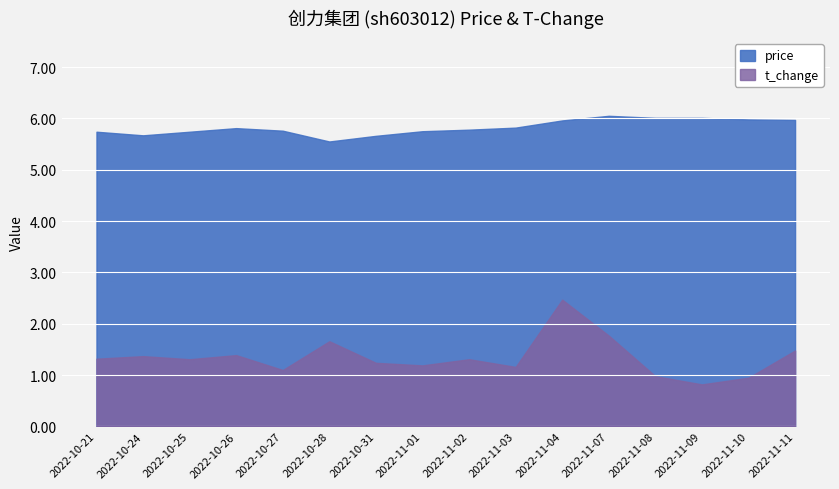

Rank the categories by t_change value from highest to lowest.

2022-11-04, 2022-11-07, 2022-10-28, 2022-11-11, 2022-10-26, 2022-10-24, 2022-10-21, 2022-10-25, 2022-11-02, 2022-10-31, 2022-11-01, 2022-11-03, 2022-10-27, 2022-11-08, 2022-11-10, 2022-11-09